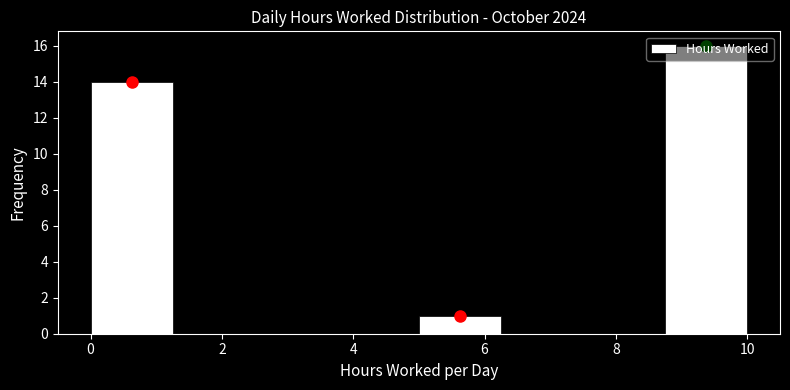

How tall is the bar that spans 5.00 to 6.25 on the x-axis? Neither the bar edges nor the heights are printed on the chart, so give them approximately, as read against the axes.

1